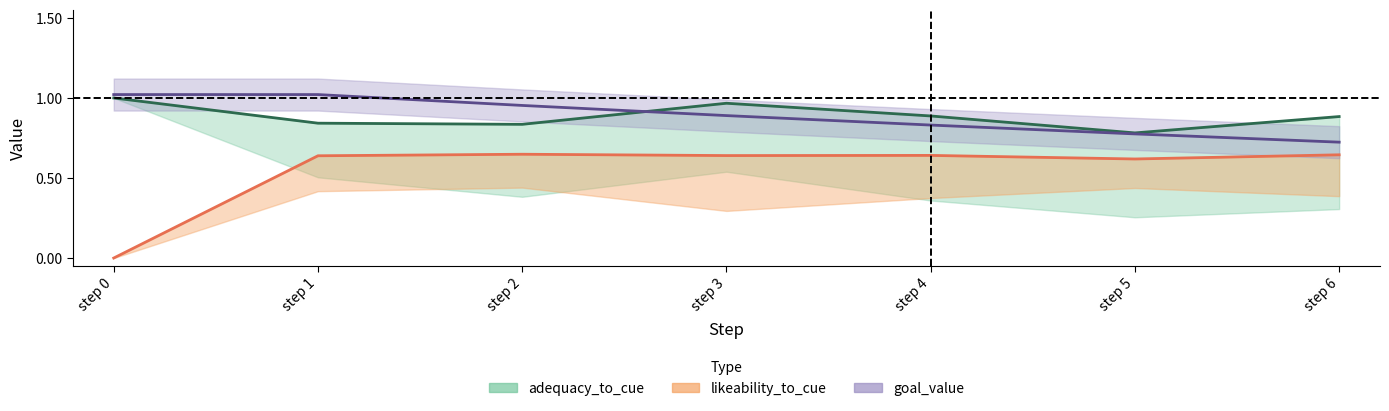

How many values in the likeability_to_cue series exceed 0?

6